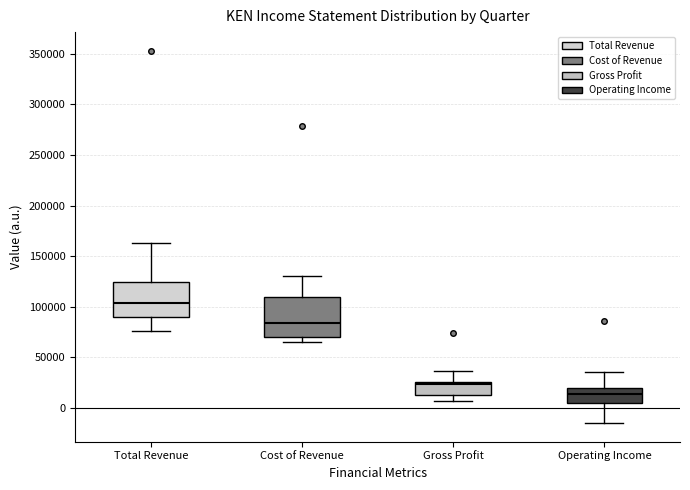

Reading left to right, read every box against the y-axis: the position of its median line, the range the box covers, and the ends of its whiskers. The values are not printed on the chart, so give them approximately, as read against the axis.

Total Revenue: median 105000, box 90000 to 125000, whiskers 75000 to 165000
Cost of Revenue: median 85000, box 70000 to 110000, whiskers 65000 to 130000
Gross Profit: median 25000 (just below the box's upper edge), box 15000 to 25000, whiskers 5000 to 35000
Operating Income: median 15000, box 5000 to 20000, whiskers -15000 to 35000